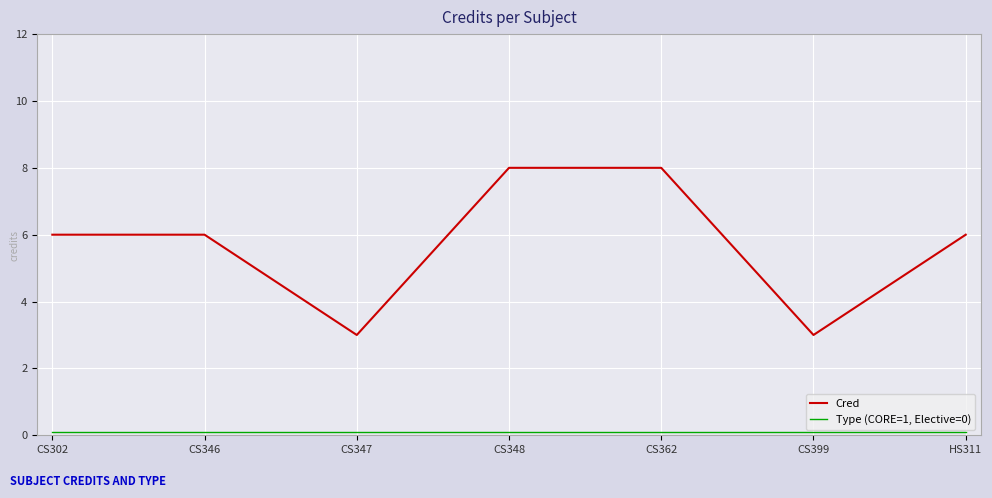

What is the difference between the maximum and minimum values in the Cred series?

5.0